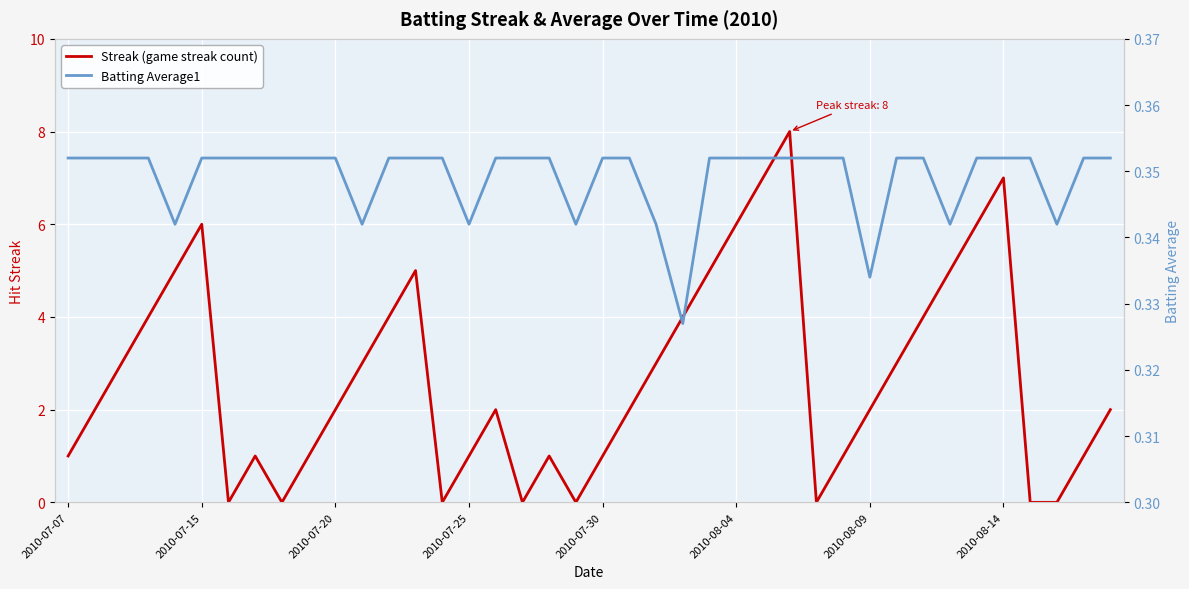

At how many categories does at least one series exceed 2?

18